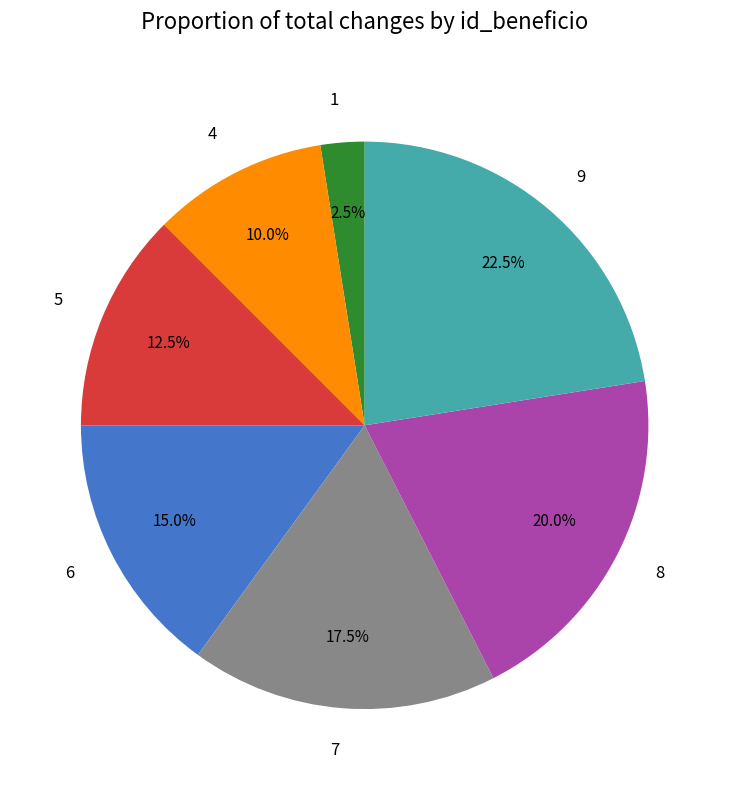

Which slice is the smallest?

1